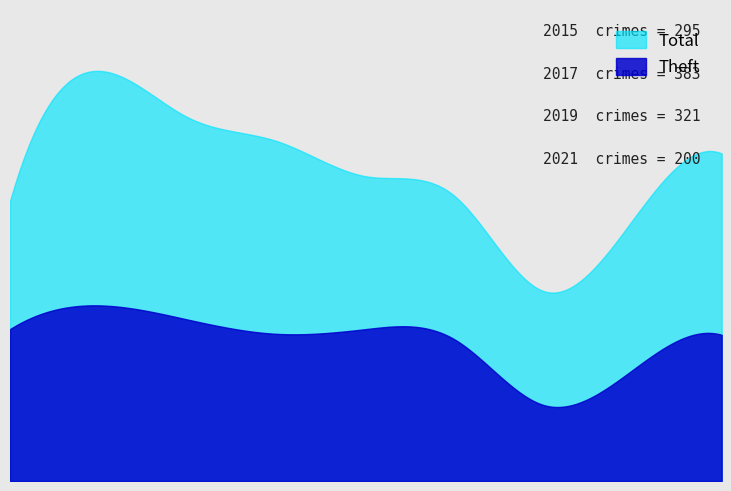

What is the sum of all Total values?

2909